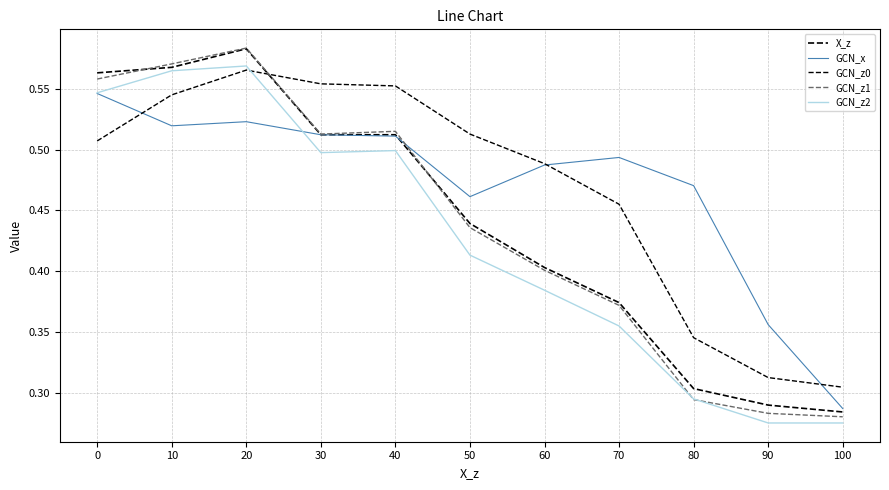

Where is the first local maximum for GCN_z0?

20